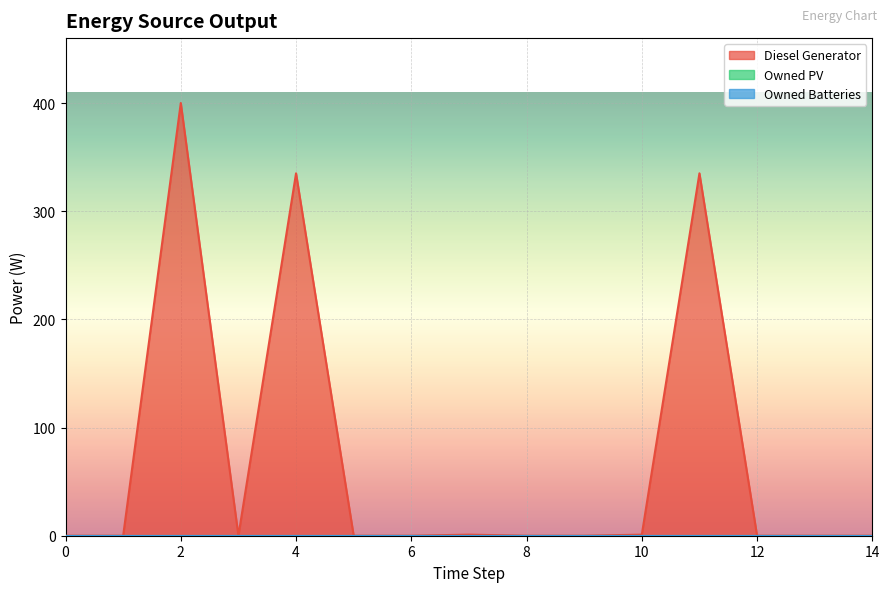

Which series has the largest range (max minus min)?

Diesel Generator